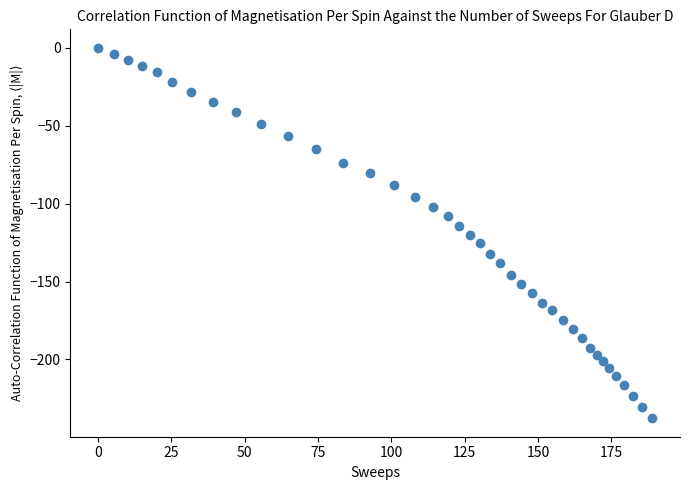

What is the range of Y values (max minus min)?

237.7